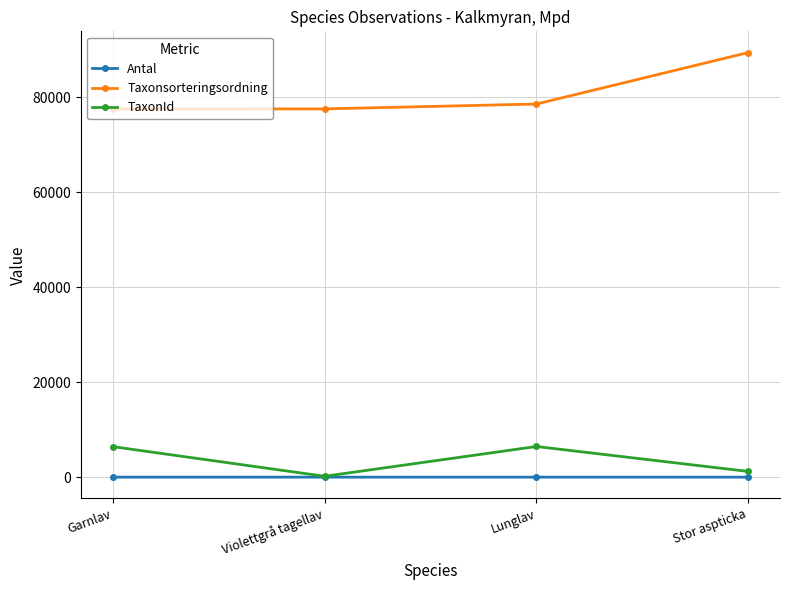

What is the difference between the maximum and minimum values in the Antal series?

2